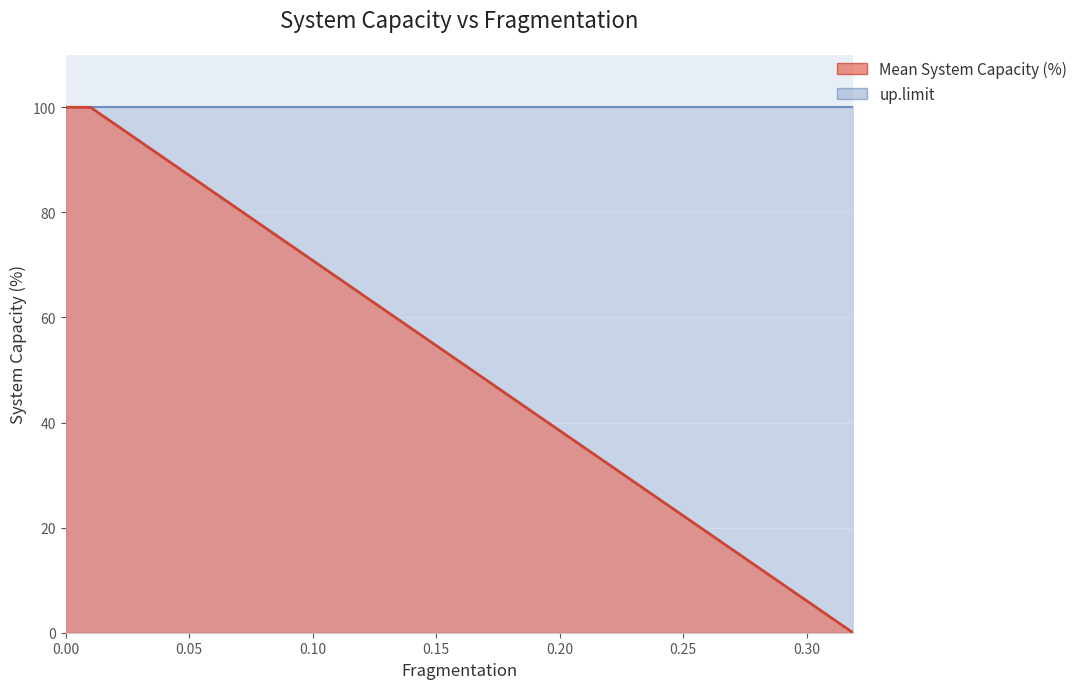

How many values exceed 60?

3